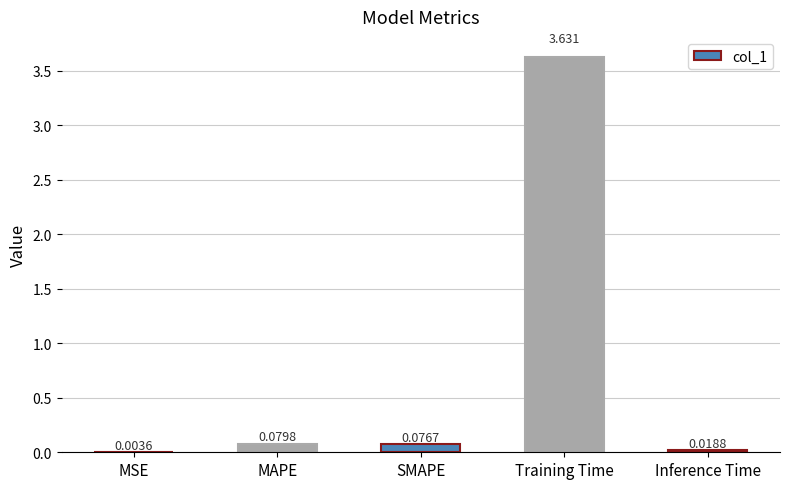

At which label is the value closest to 1?

MAPE